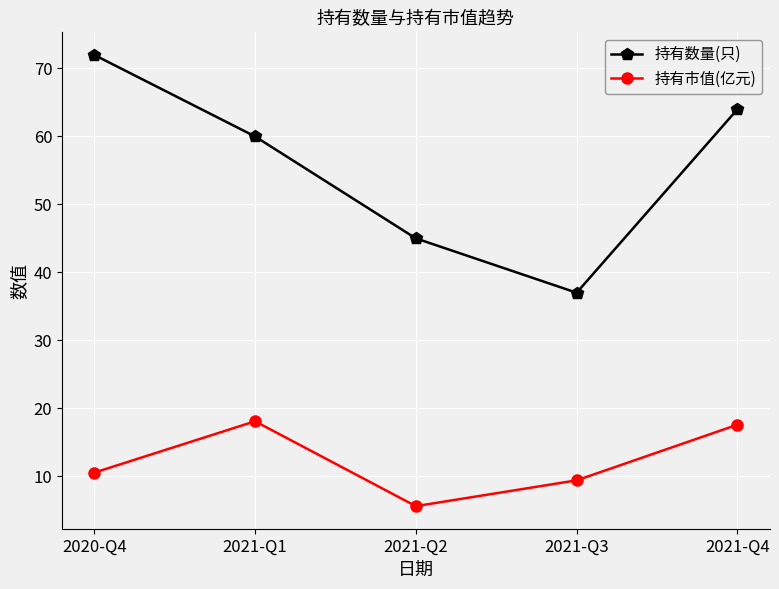

List the series in order of their peak value, lowest first.

持有市值(亿元), 持有数量(只)